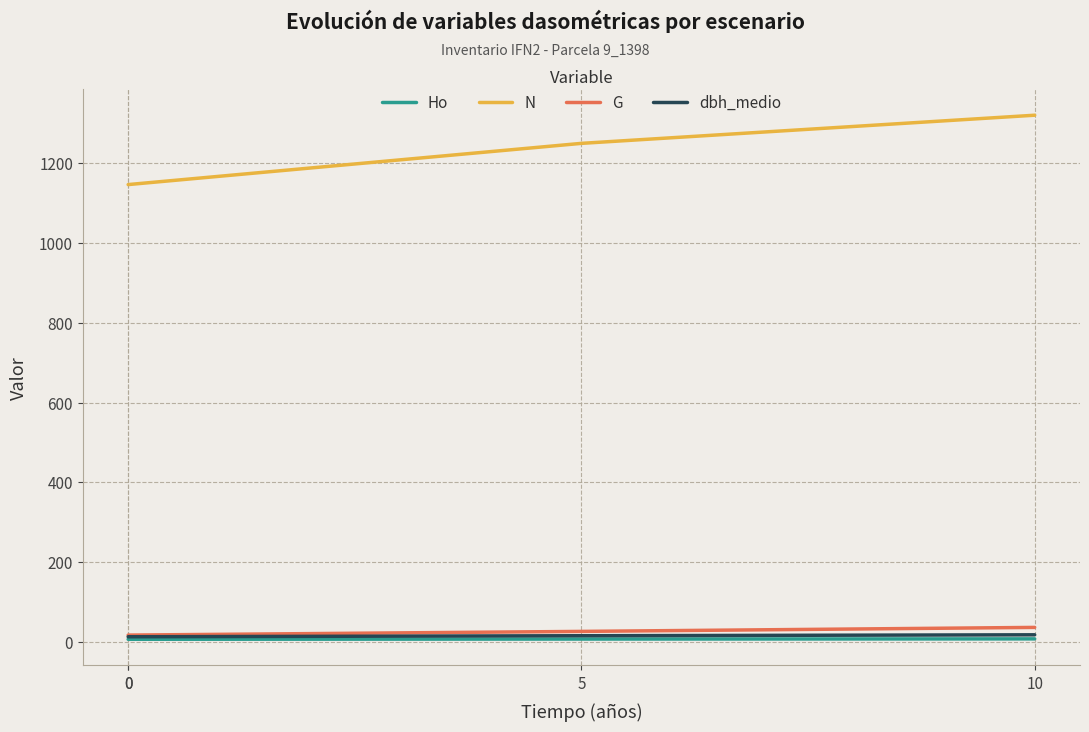

True or false: Ho and N intersect in this chart.

False